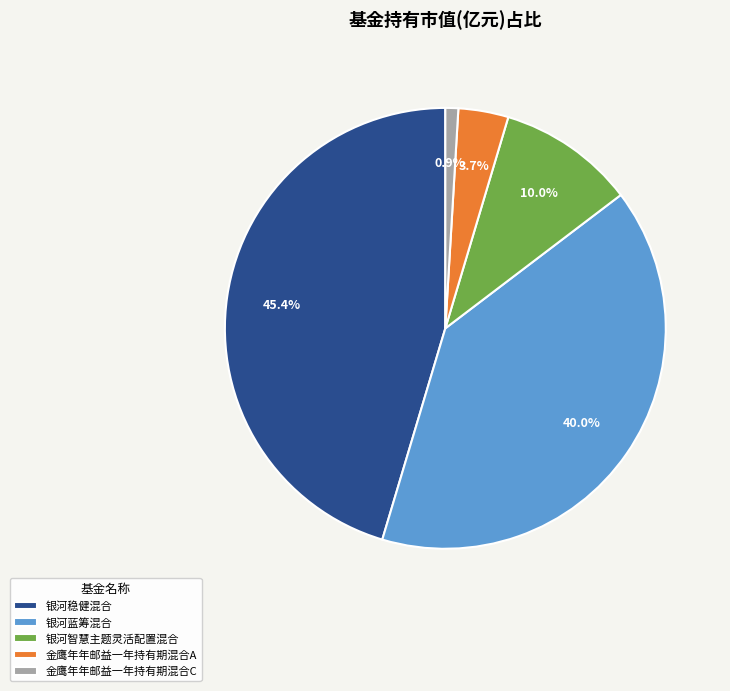

Rank the categories by value from highest to lowest.

银河稳健混合, 银河蓝筹混合, 银河智慧主题灵活配置混合, 金鹰年年邮益一年持有期混合A, 金鹰年年邮益一年持有期混合C